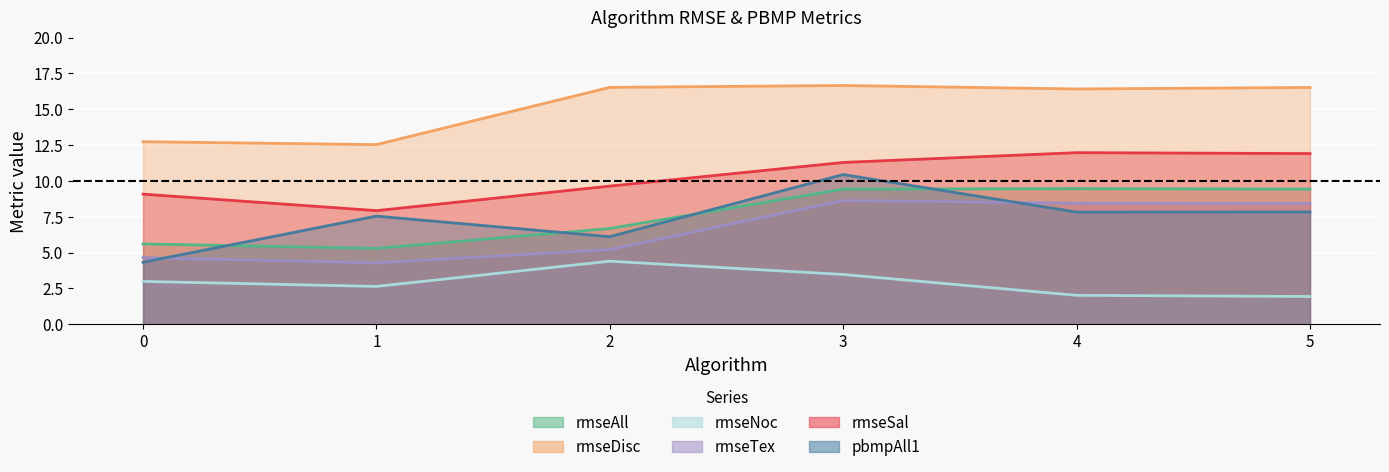

At which category does rmseDisc reach its first local valley?

1